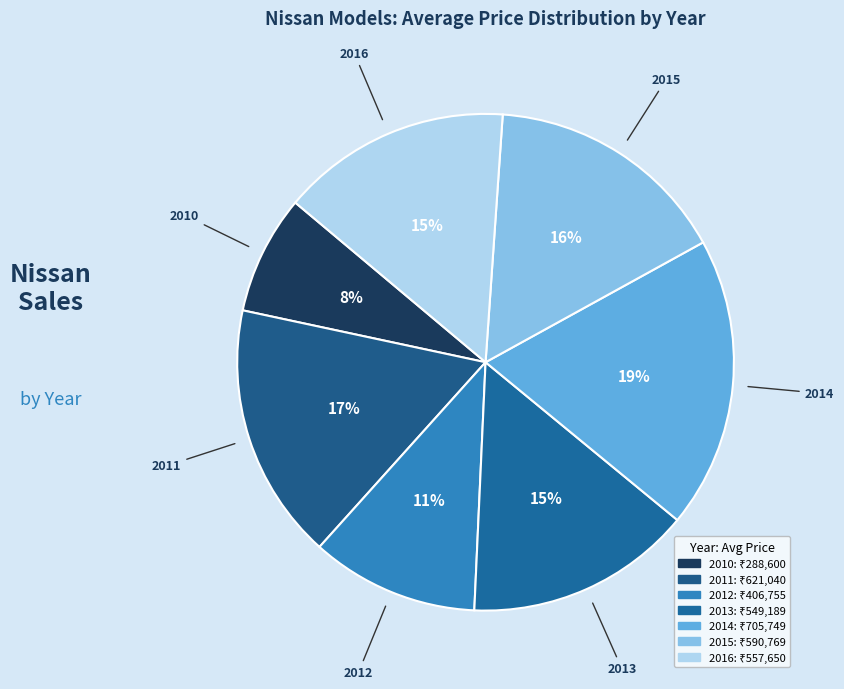

How many segments does this pie chart have?

7